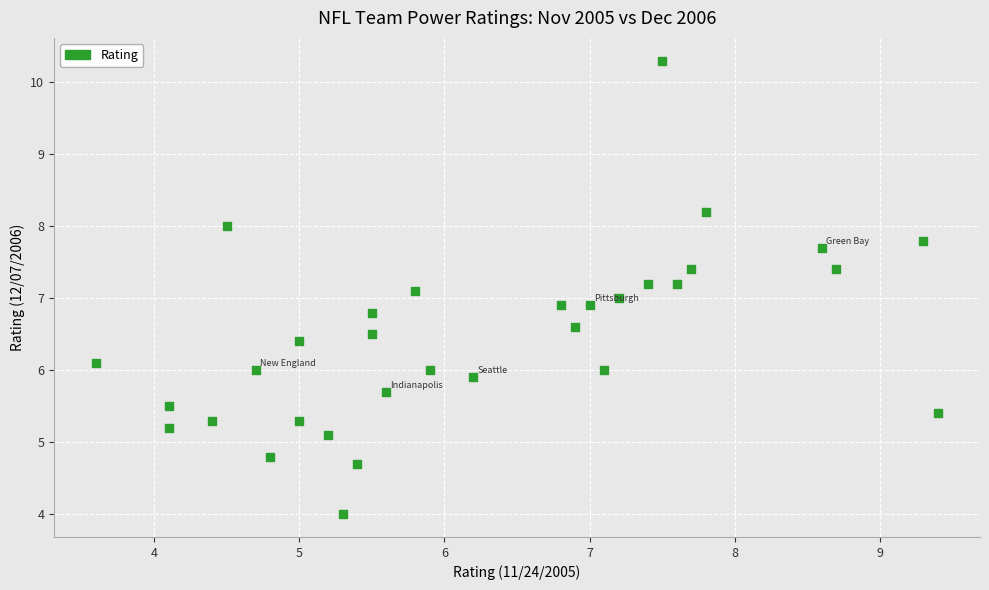

What is the range of X values (max minus min)?

5.8